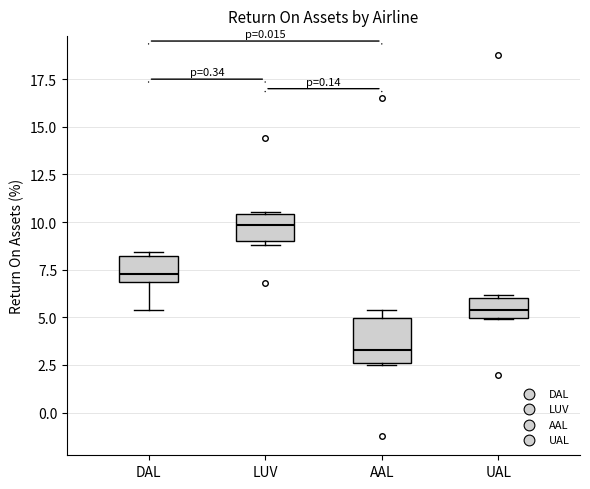

Which box is the tallest, from its lower edge to its upper edge?

AAL